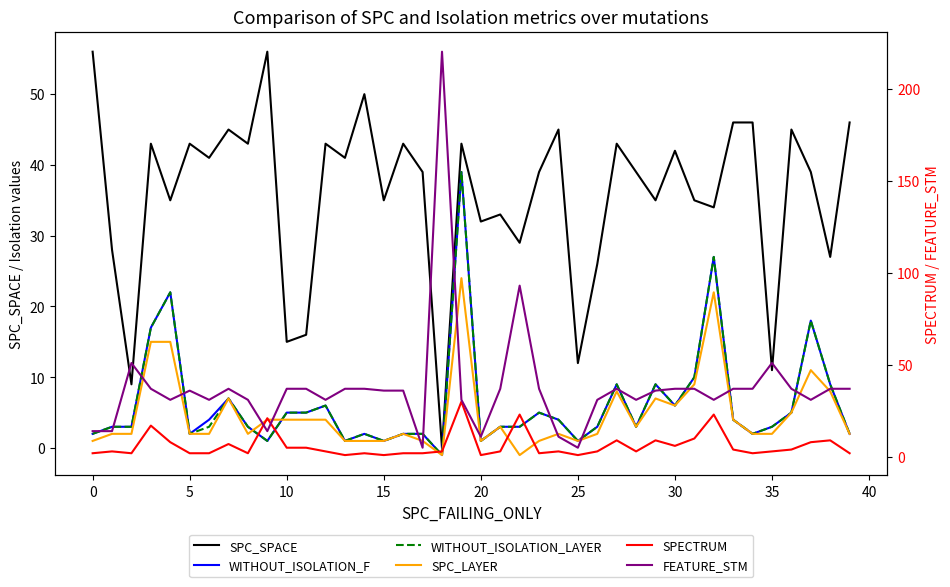

Read the FEATURE_STM value at 12, to the nearest 10.

30